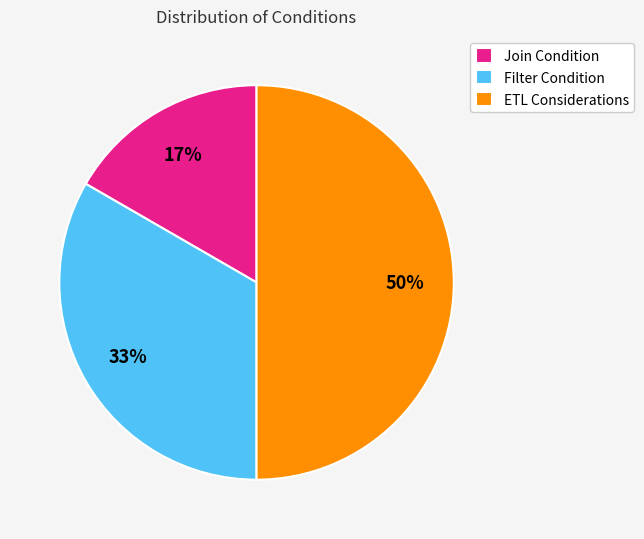

Is it true that Filter Condition is 33% of the pie?

True